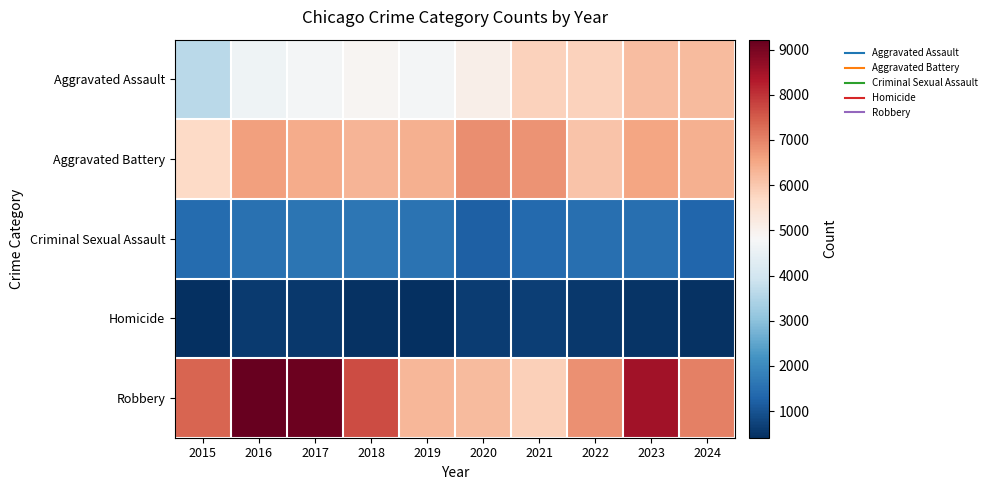

At how many categories does at least one series exceed 1356?

10